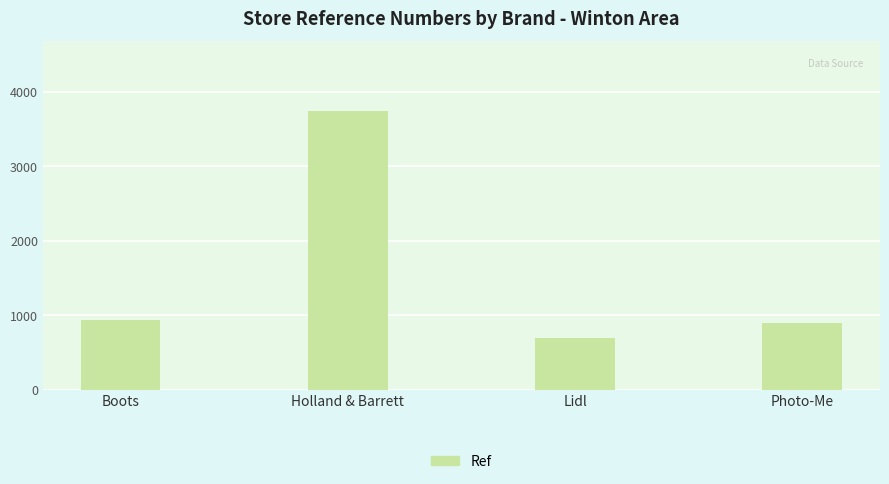

True or false: the data shows 5152 at Holland & Barrett.

False